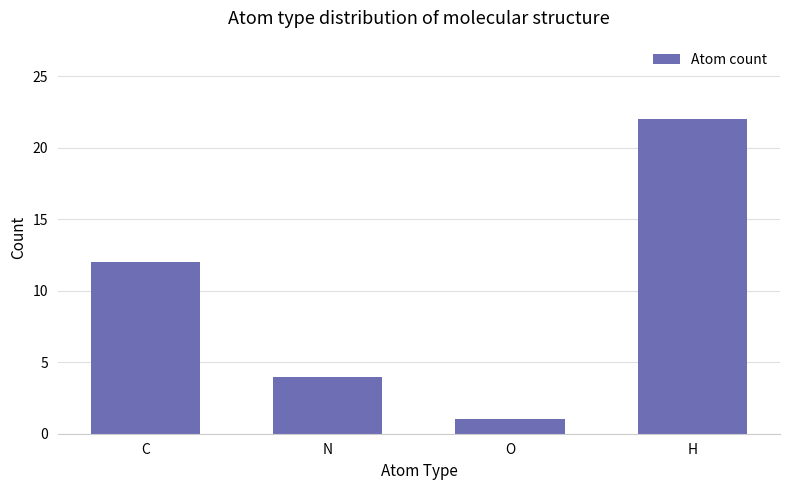

What is the ratio of the value at N to the value at H?

0.2